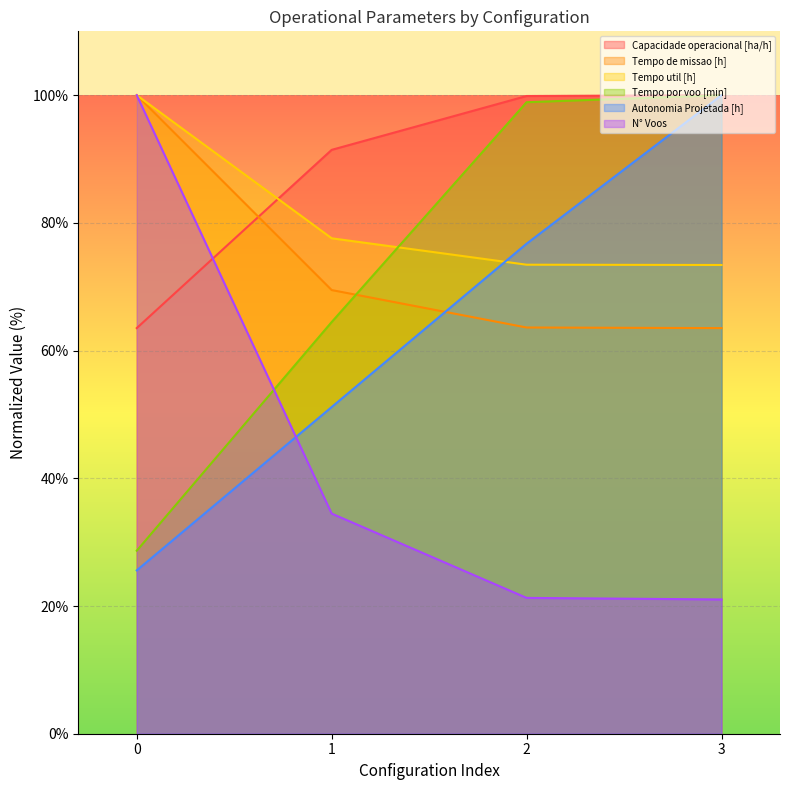

What is the total value across all series at 0?

417.8